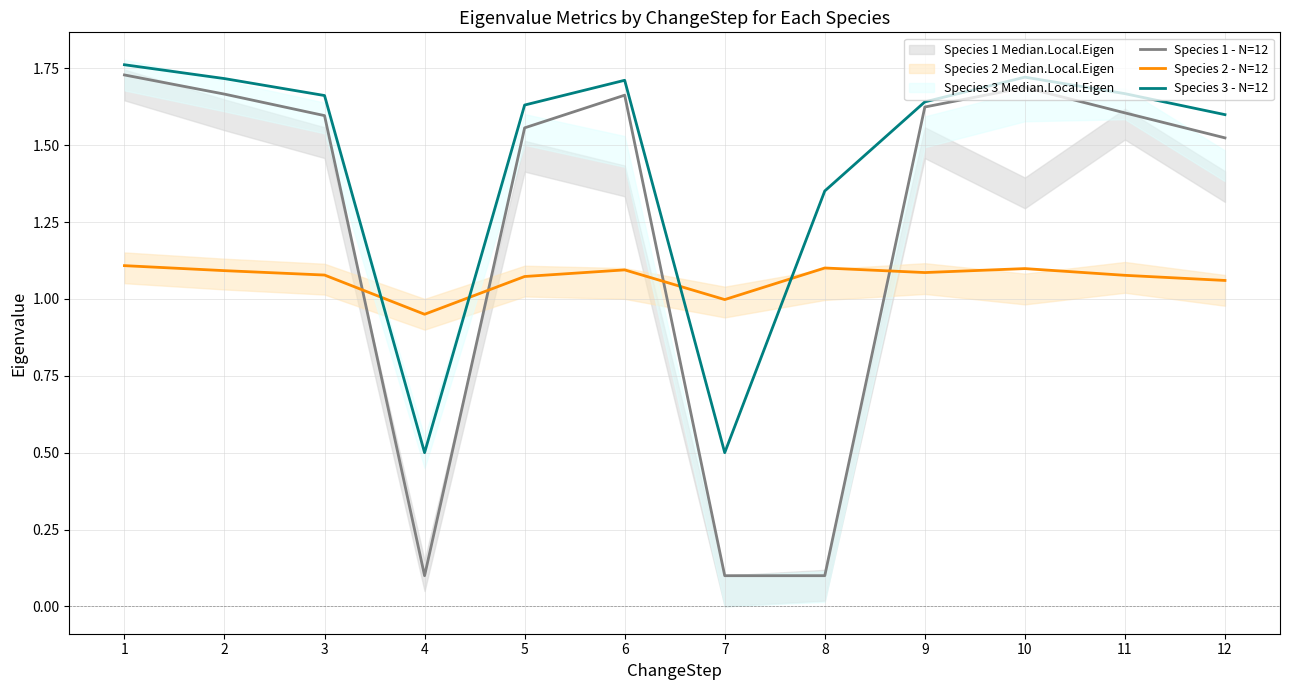

What is the difference between the Species 1 - N=12 values at 7 and 5?

1.5